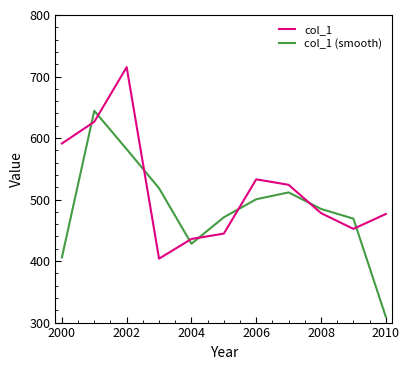

True or false: col_1 and col_1 (smooth) intersect in this chart.

True